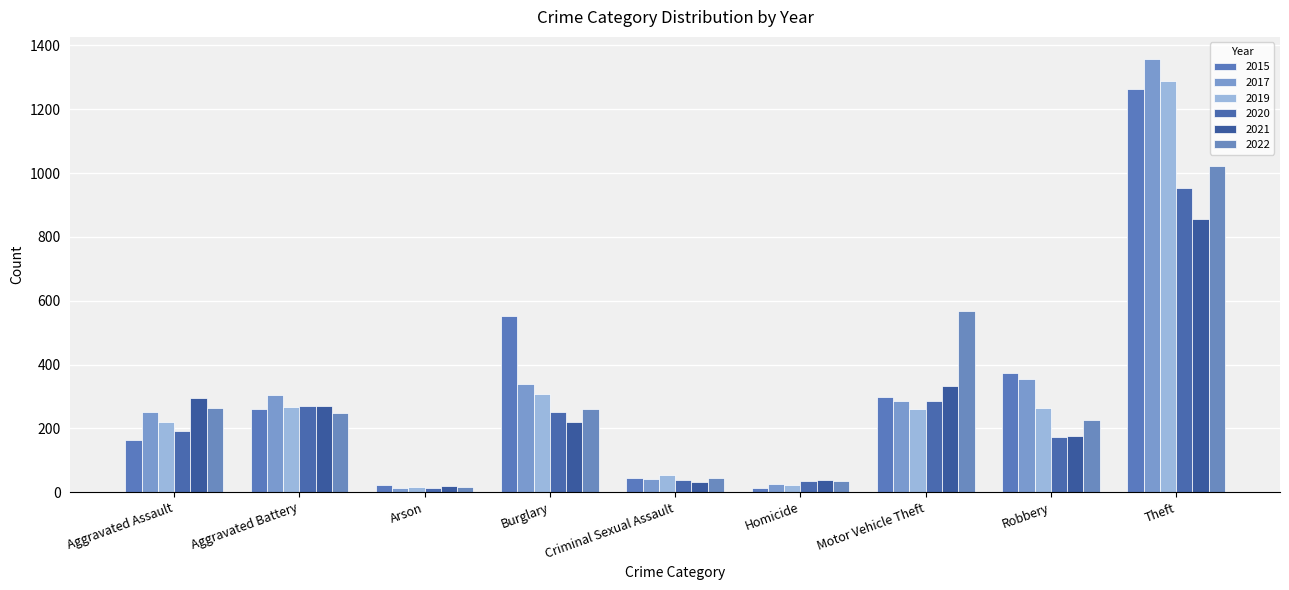

At which label is 2019 closest to 652?

Burglary